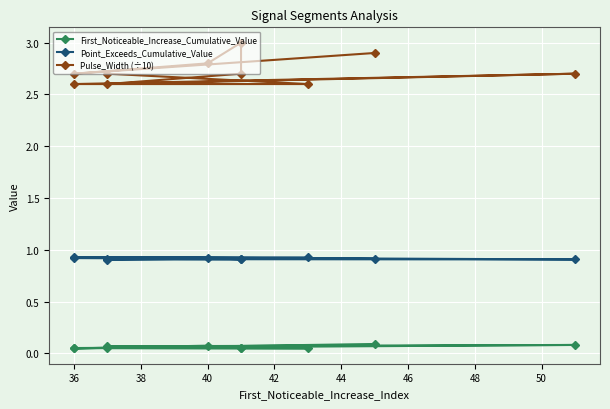

True or false: Point_Exceeds_Cumulative_Value and First_Noticeable_Increase_Cumulative_Value cross at least once.

False